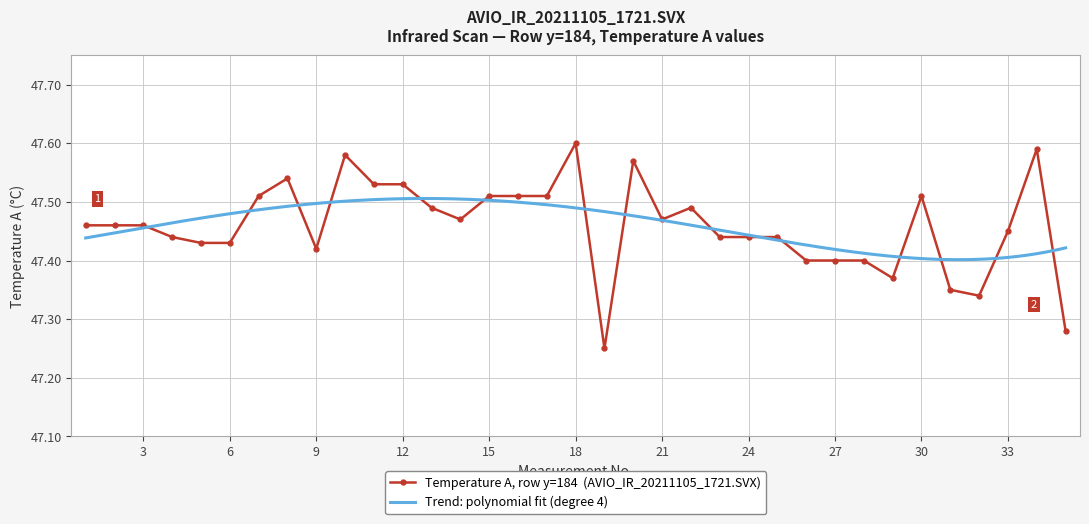

What is the sum of all values?

1661.1